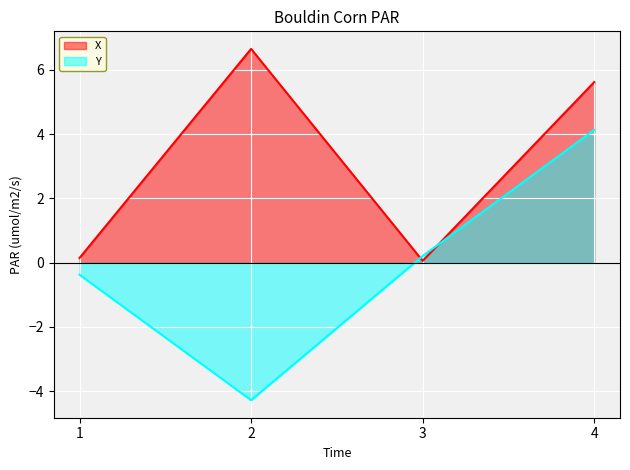

How many lines are shown in the chart?

2